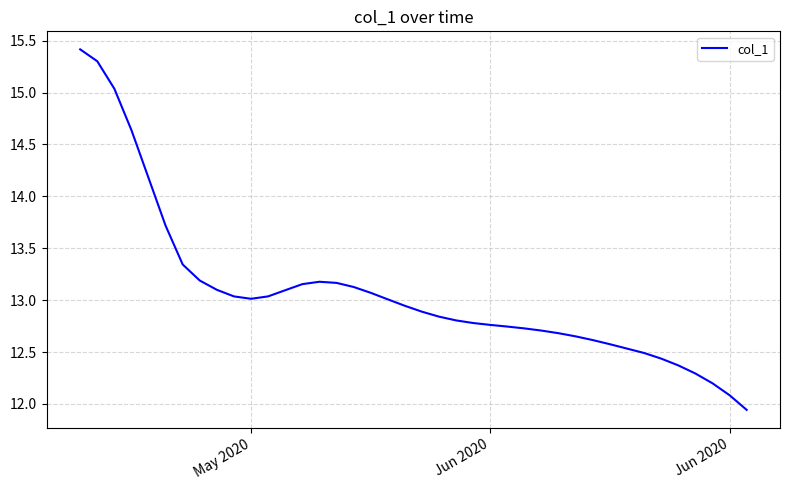

What is the maximum value shown in the chart?

15.4